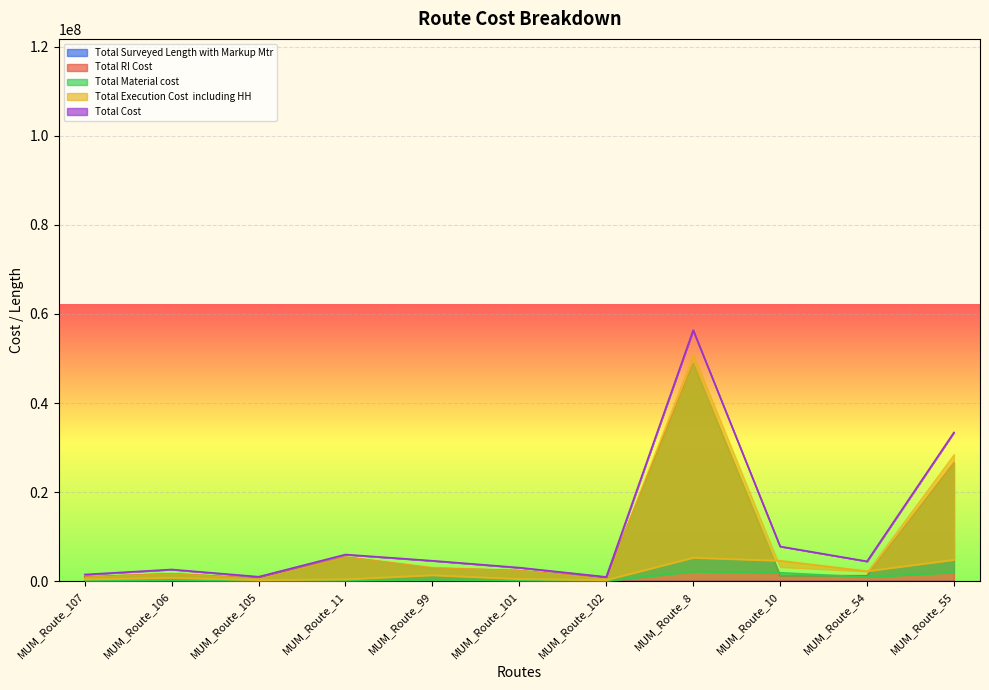

Is it true that Total Surveyed Length with Markup Mtr equals 6899.5 at MUM_Route_54?

False